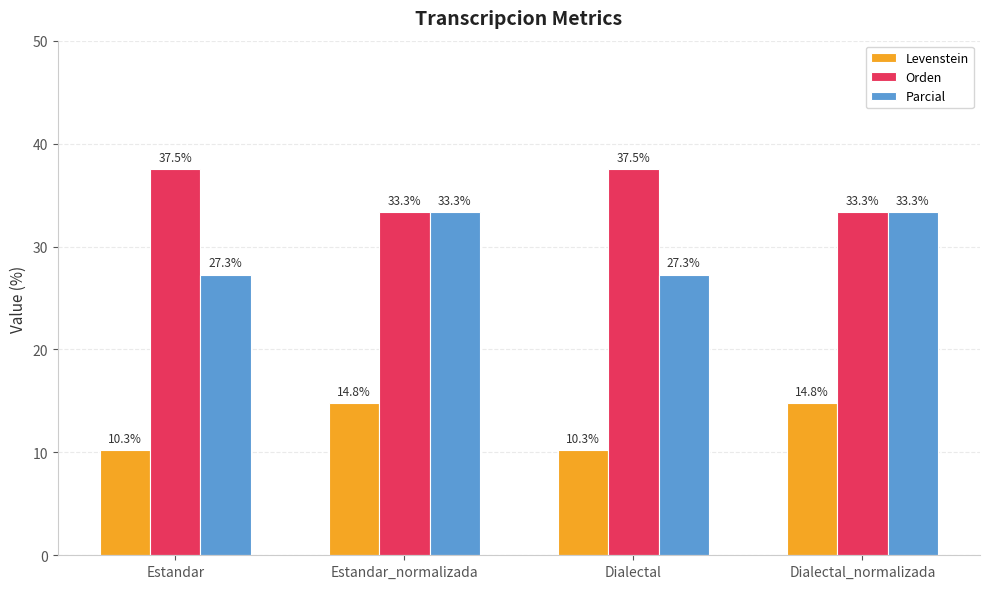

How many bars are there in total?

12